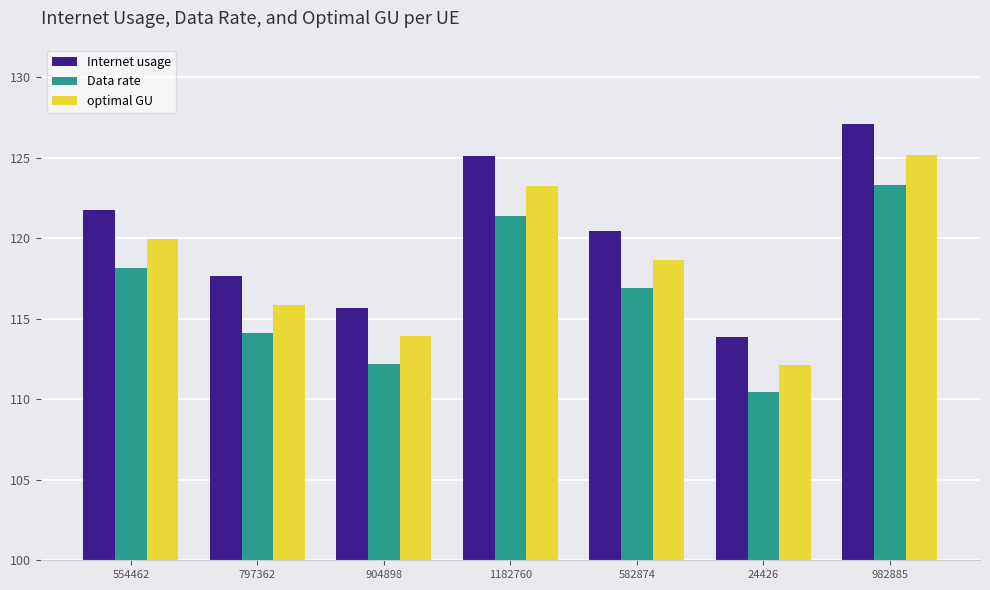

What are all the series names shown in the legend?

Internet usage, Data rate, optimal GU